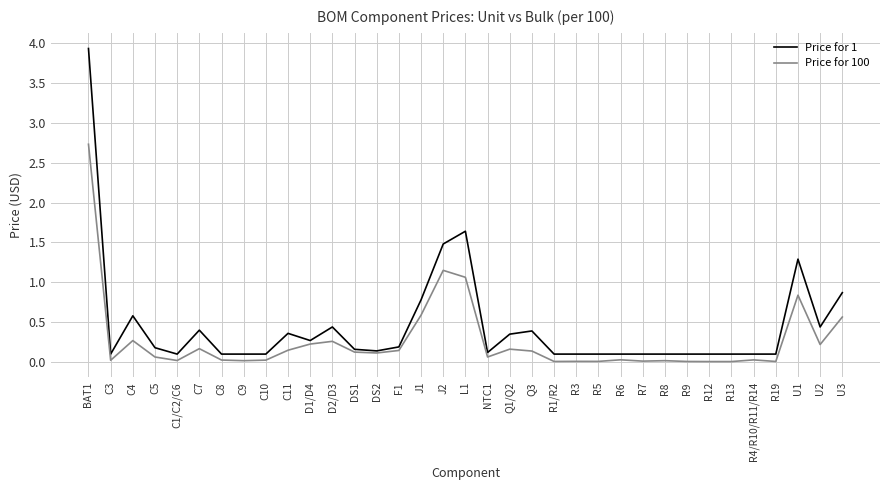

At which category is the sum across all series the highest?

BAT1